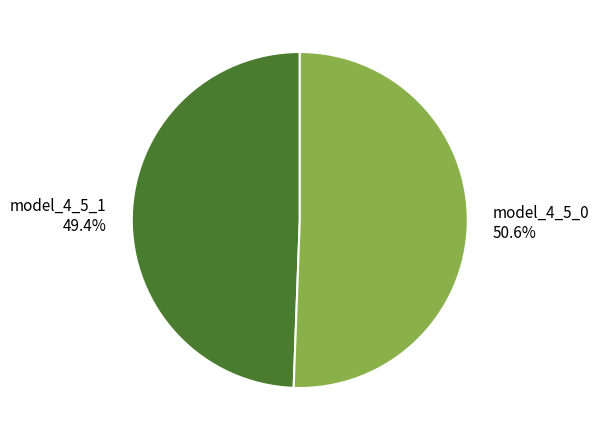

Is model_4_5_1 the majority of the pie?

No